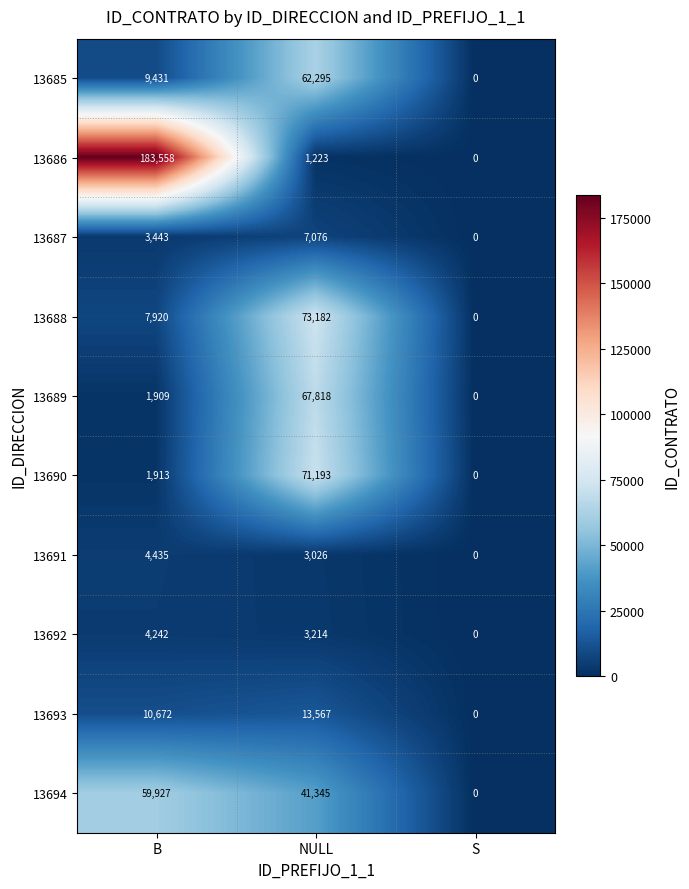

The value of 13687 at S is 0. True or false?

True